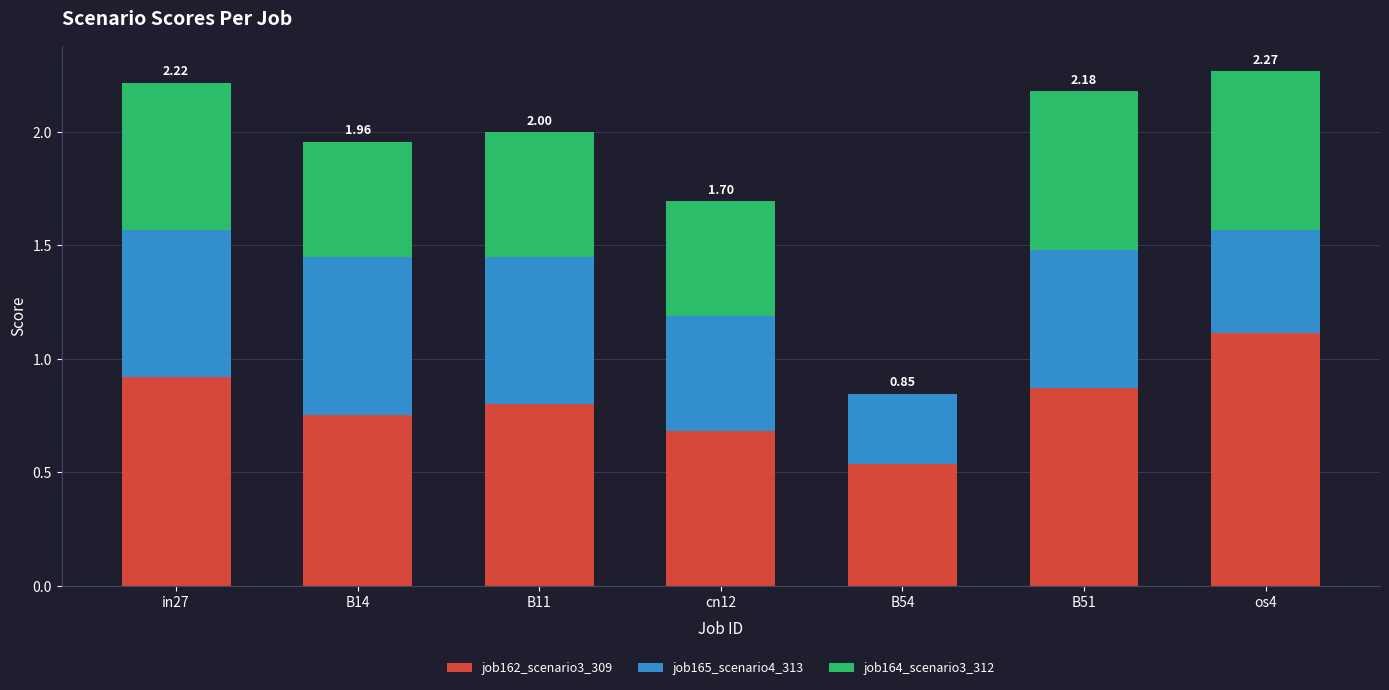

Are the bars horizontal?

No